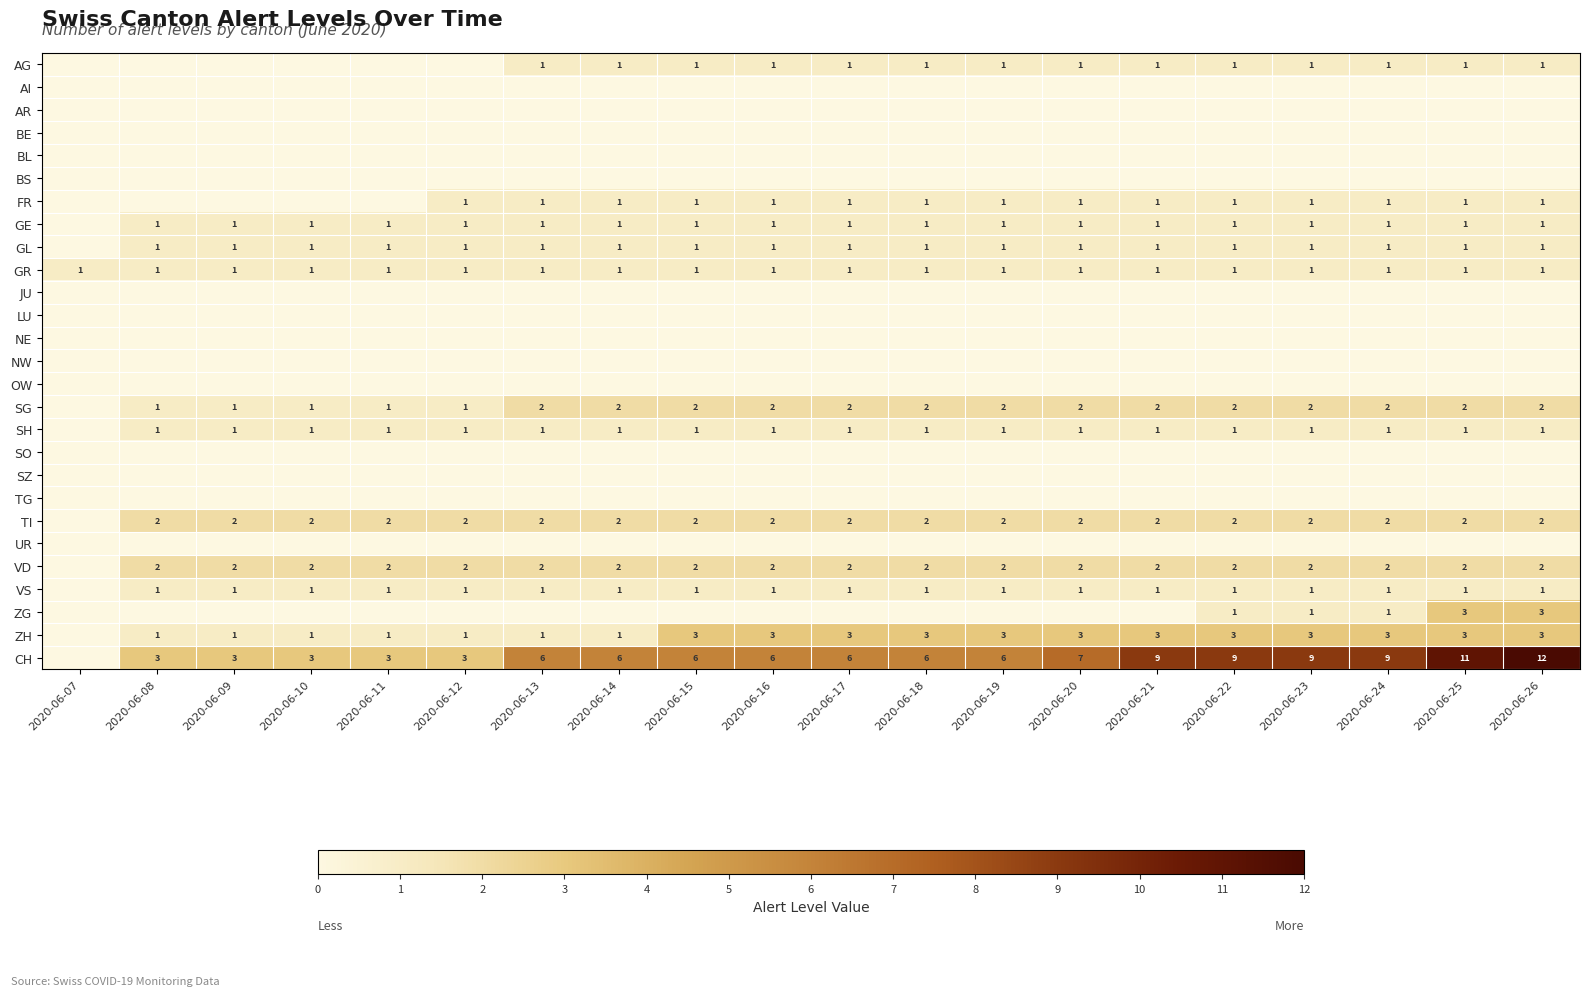

True or false: GR has a value of 2 at 2020-06-09.

False